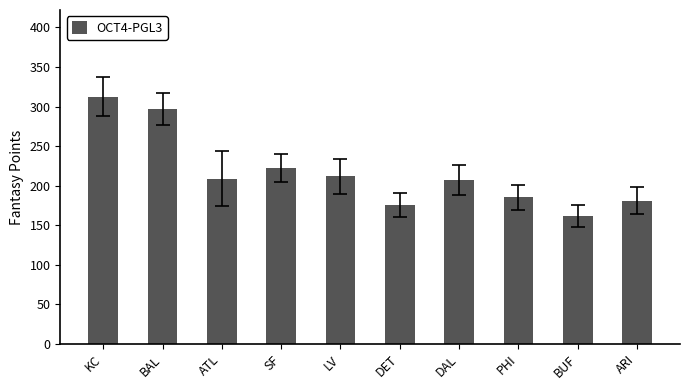

True or false: the data shows 128.7 at SF.

False